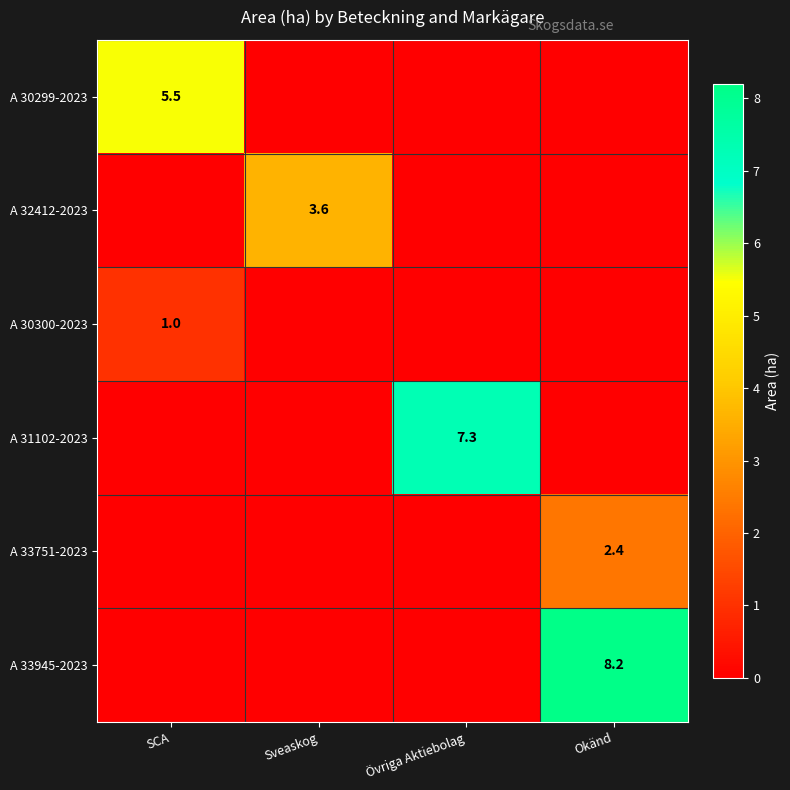

True or false: A 30299-2023 has a value of 2.1 at SCA.

False